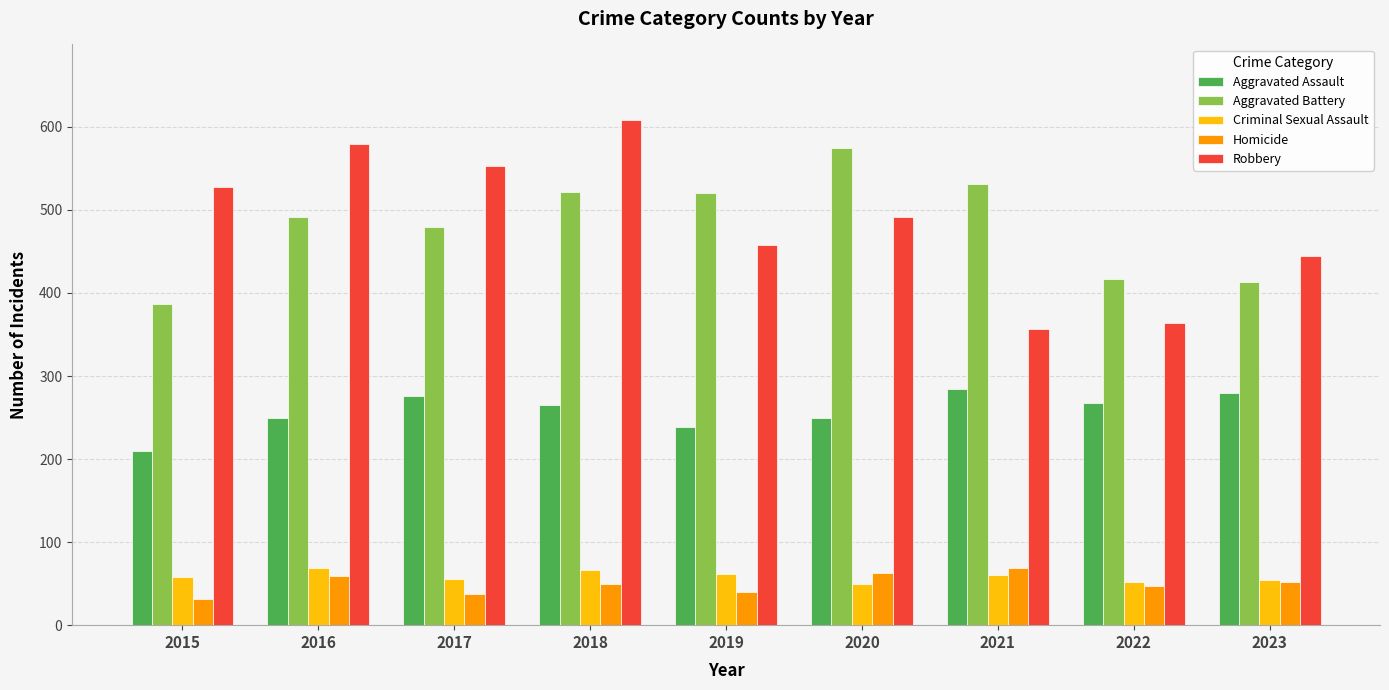

Is it true that Homicide equals 37 at 2017?

True